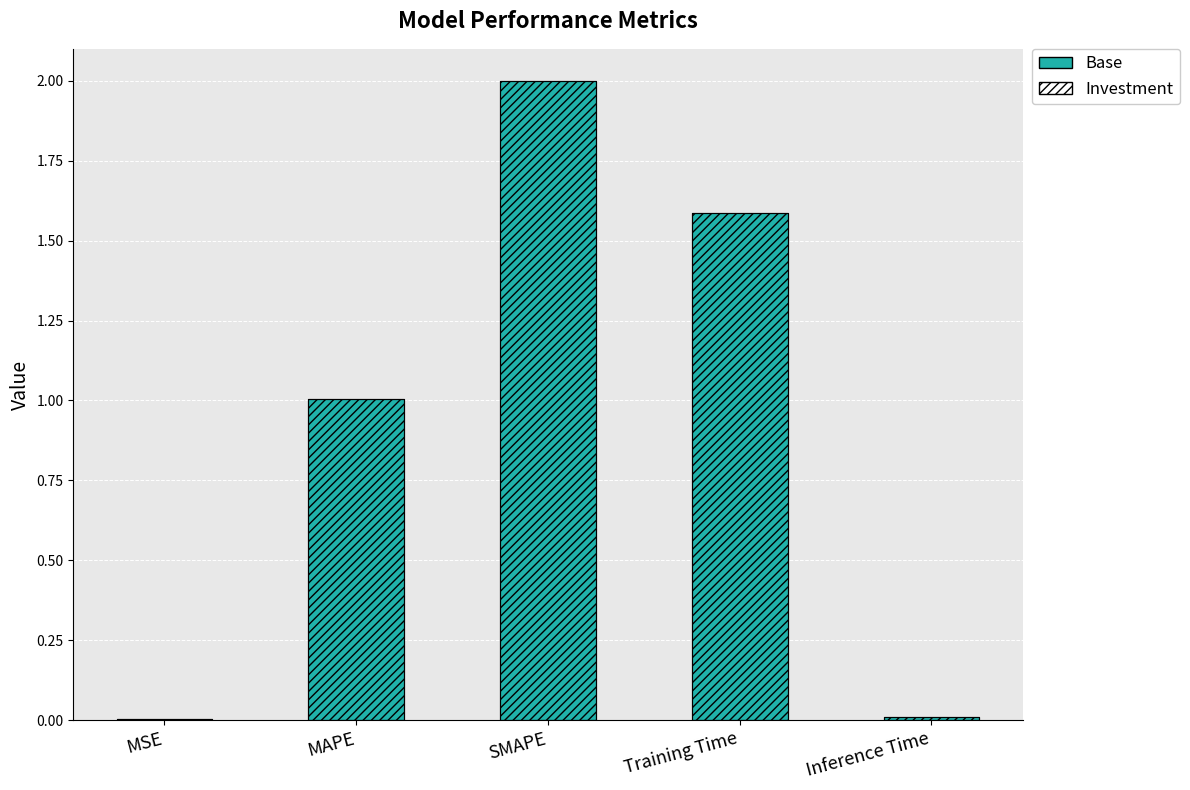

What is the difference between the maximum and minimum values?

2.0